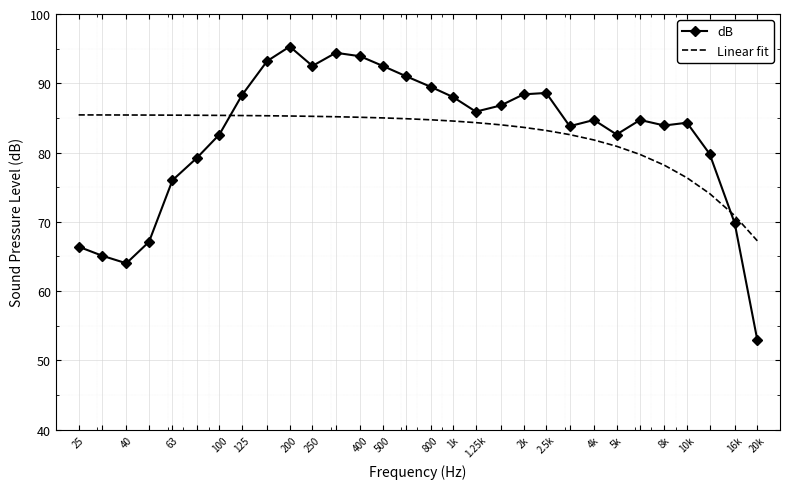

What is the difference between the maximum and minimum values in the Linear fit series?

18.2